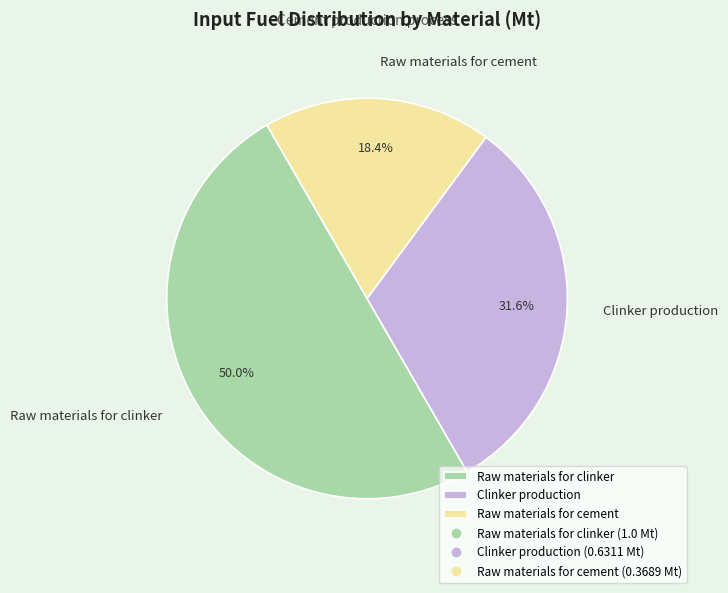

Combined, do Raw materials for cement and Raw materials for clinker account for over 50%?

Yes